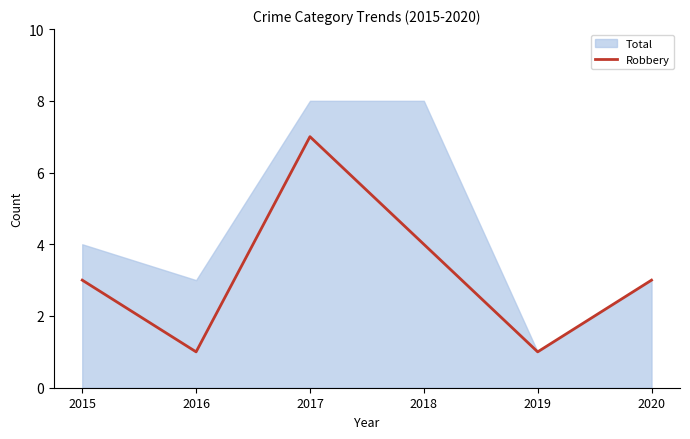

What is the approximate value at 2018?

4